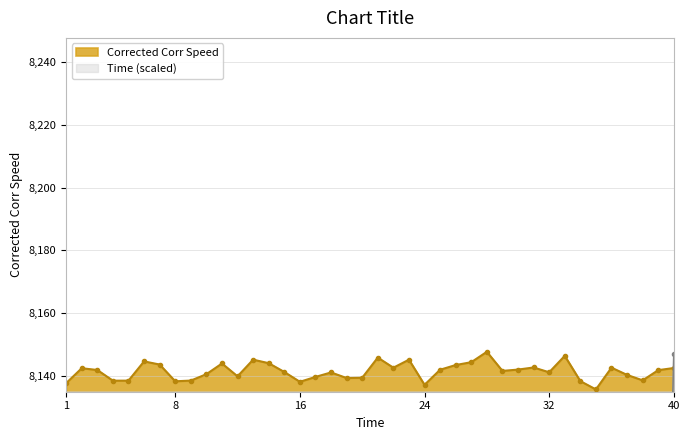

The Time series shows 1629.4 at 8. True or false?

True